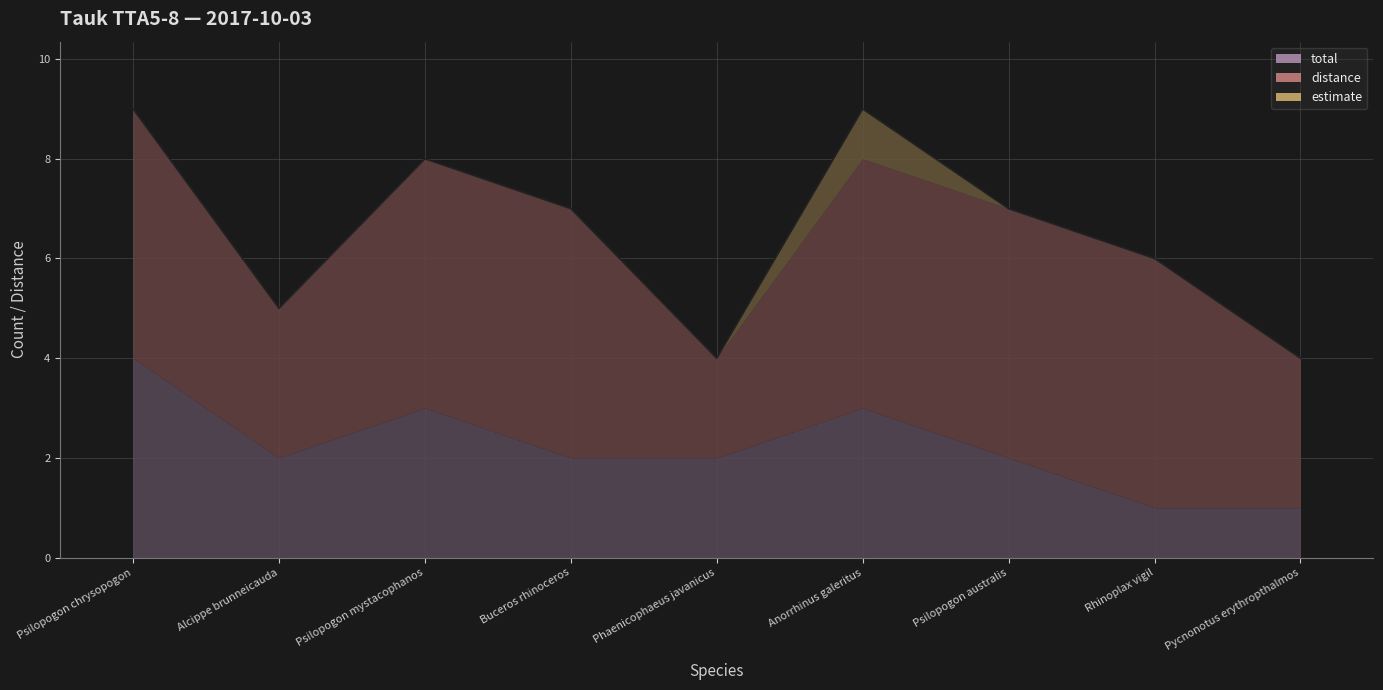

What is the approximate value of estimate at Psilopogon australis?

7